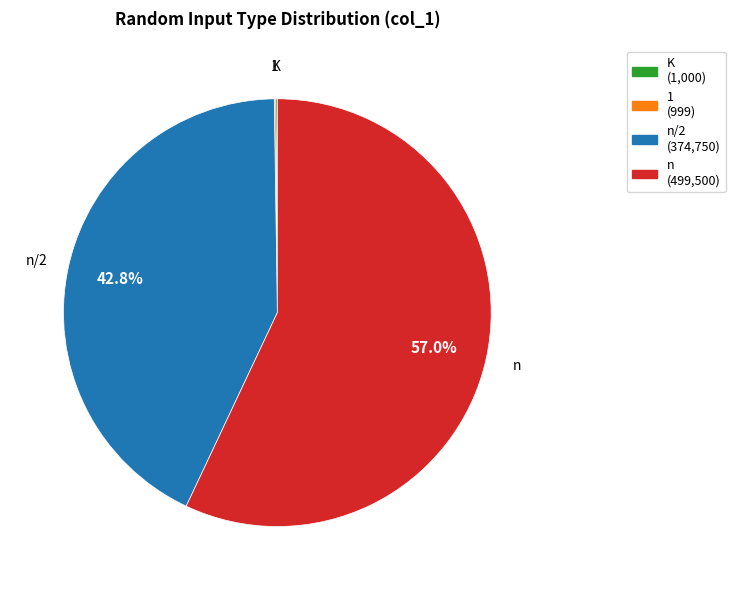

Is there a majority slice in this chart?

Yes